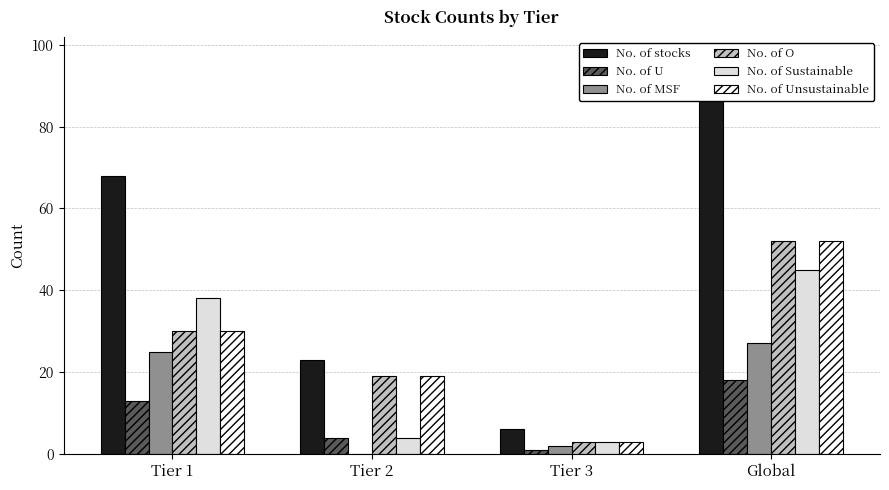

What is the minimum value for No. of U?

1